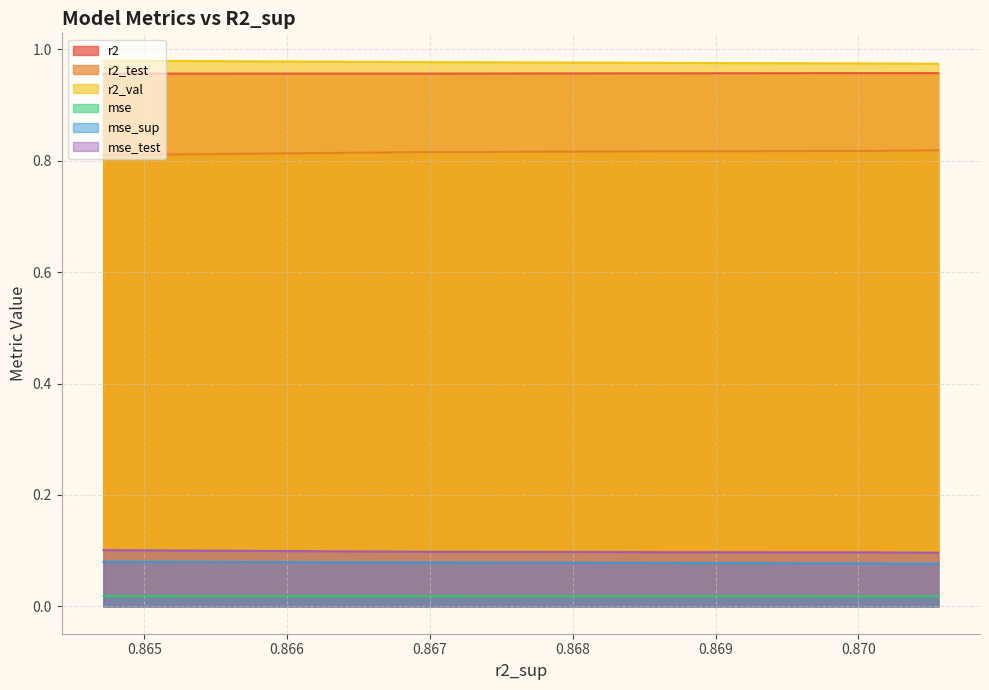

True or false: mse_sup has more than 0 points higher than both neighbors.

False